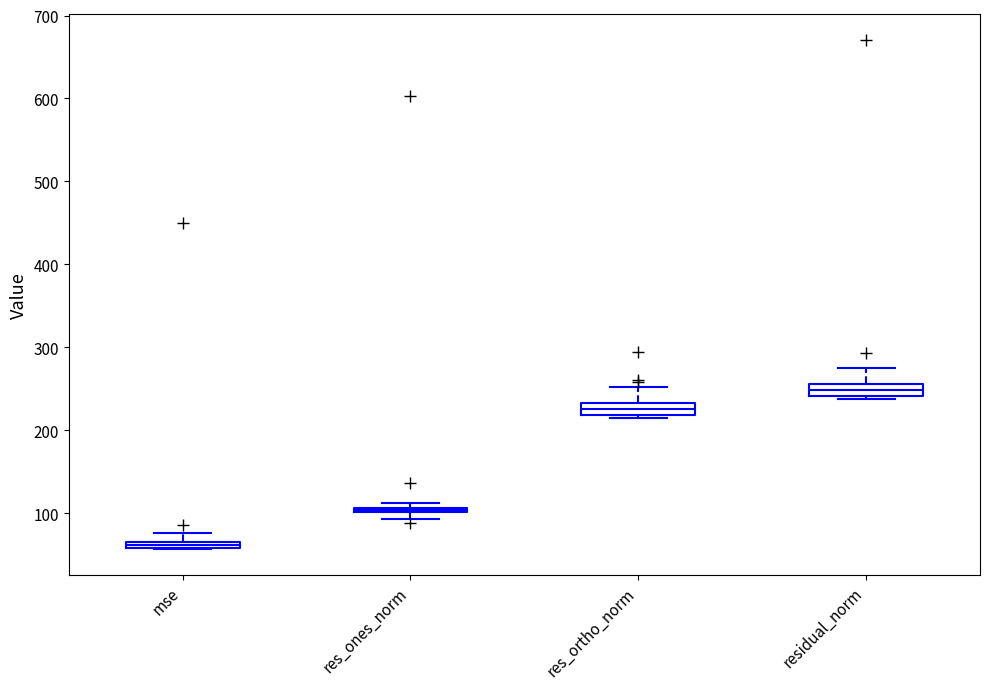

Where is the lower edge of the box for res_ones_norm on the y-axis? The values are not printed on the chart, so give them approximately, as read against the axis.

100